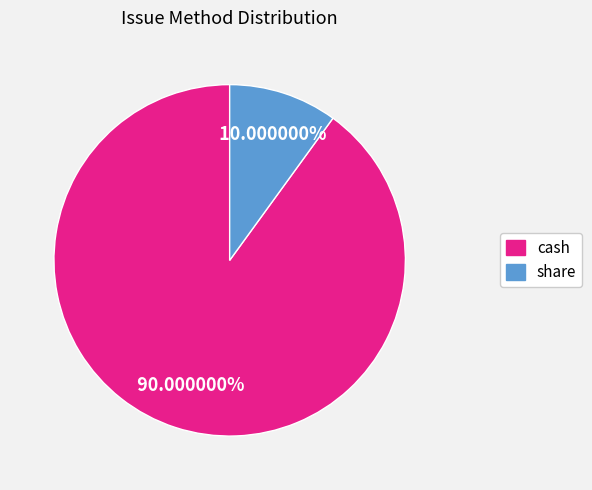

To the nearest percent, what is the difference between the largest and smallest slice percentages?

80%